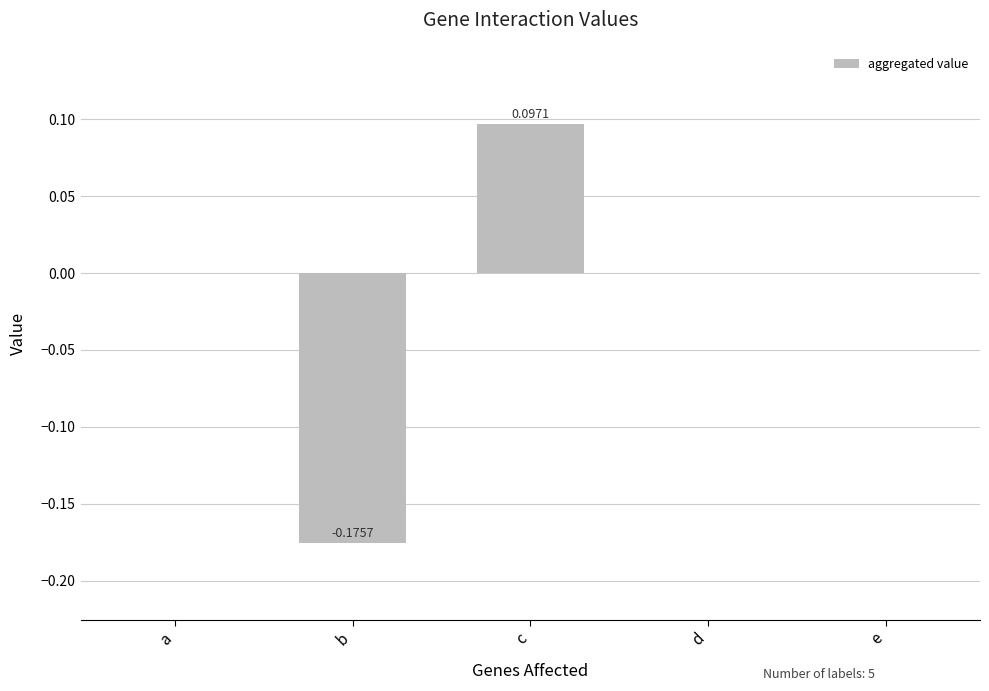

At which category does the chart reach its peak across all series?

c